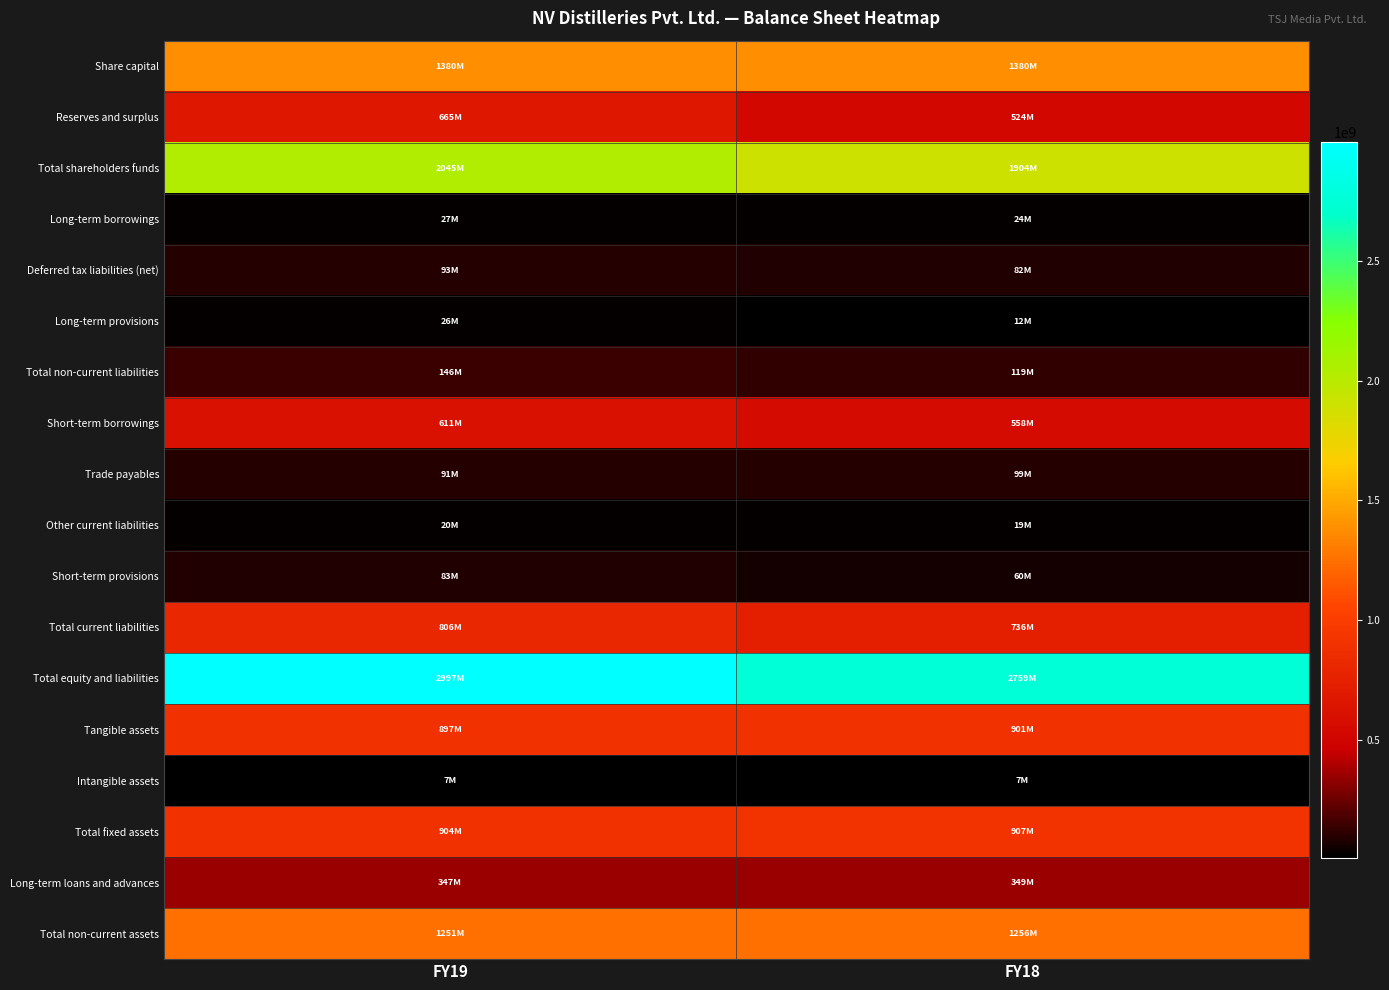

List the series in order of their peak value, lowest first.

Intangible assets, Other current liabilities, Long-term provisions, Long-term borrowings, Short-term provisions, Deferred tax liabilities (net), Trade payables, Total non-current liabilities, Long-term loans and advances, Short-term borrowings, Reserves and surplus, Total current liabilities, Tangible assets, Total fixed assets, Total non-current assets, Share capital, Total shareholders funds, Total equity and liabilities